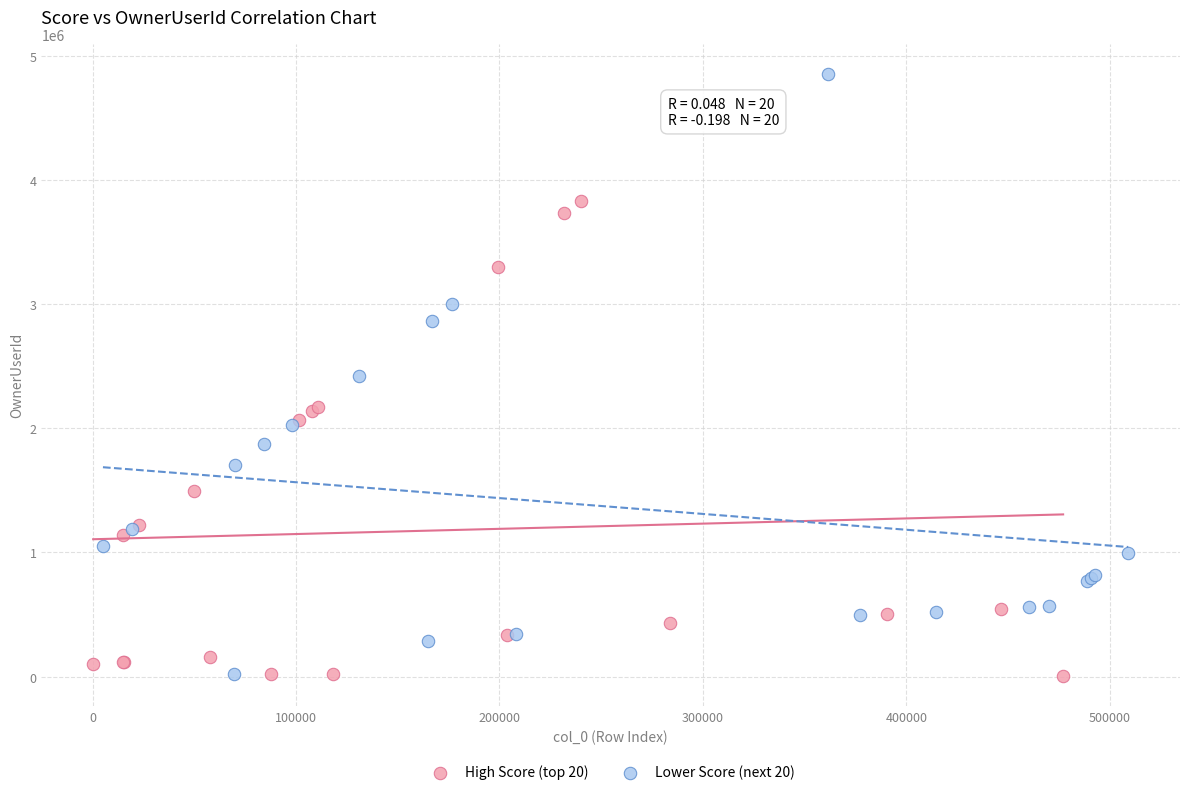

Which series has the largest Y range (max minus min)?

Lower Score (next 20)